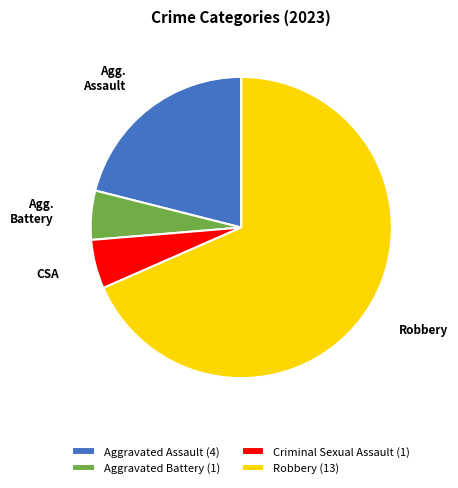

Is Robbery the majority of the pie?

Yes